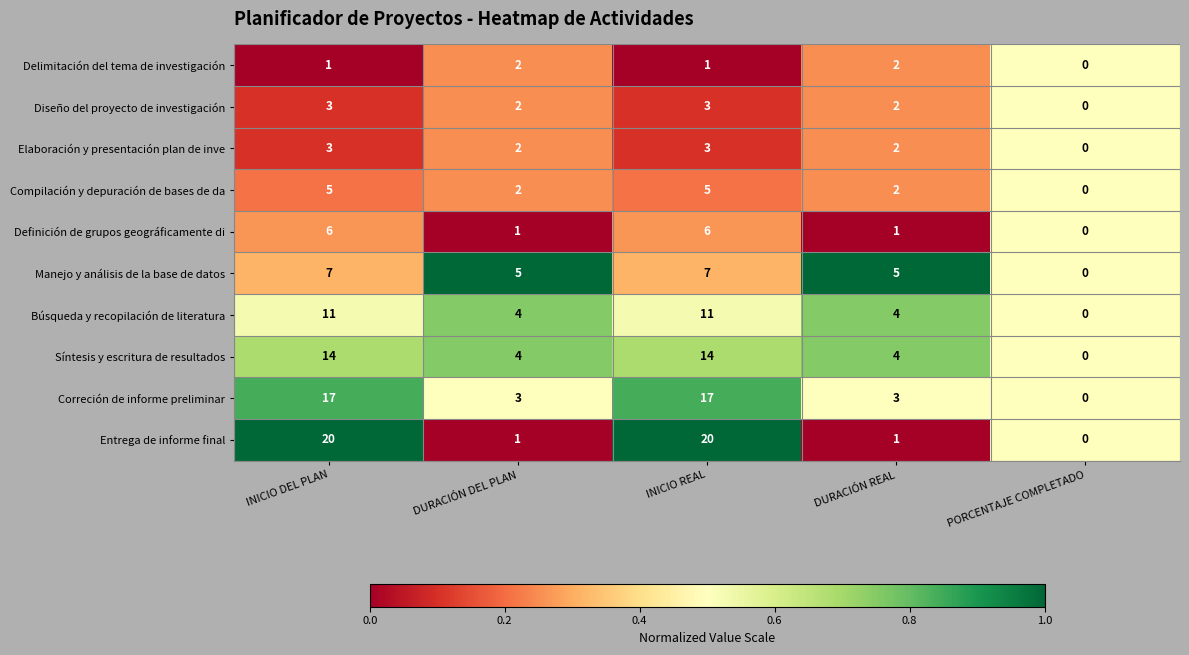

Is it true that Diseño del proyecto de investigación equals 4 at INICIO DEL PLAN?

False